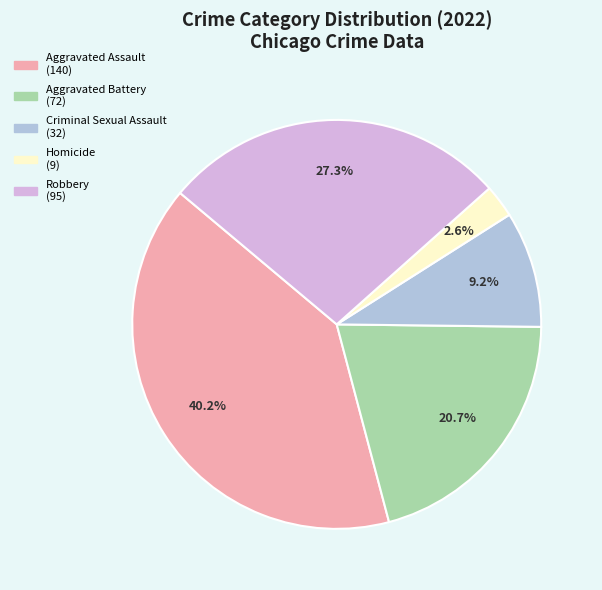

Between Homicide and Robbery, which is larger?

Robbery